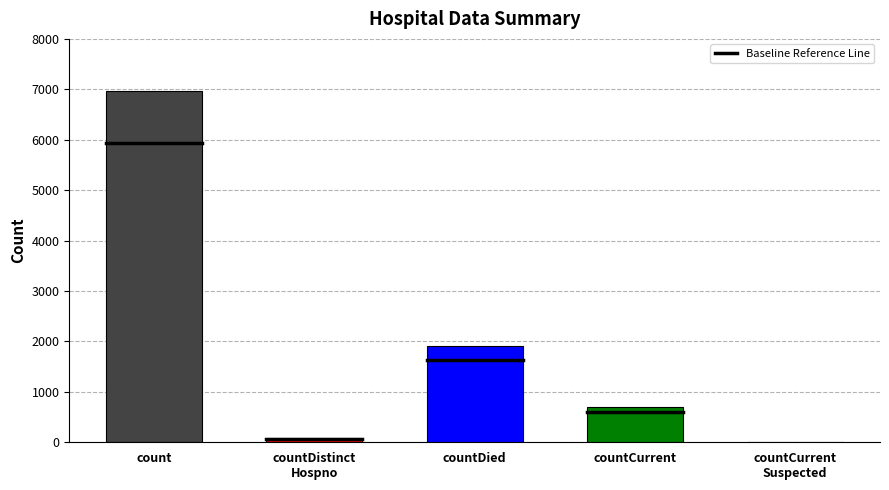

The value at countCurrent
Suspected is -2334. True or false?

False